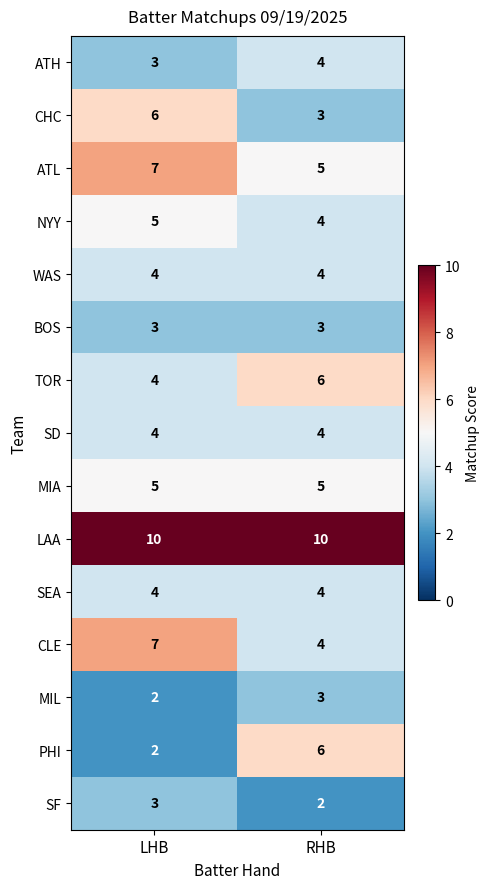

Reading left to right, extract all data points from this chart.

ATH: 3	4
CHC: 6	3
ATL: 7	5
NYY: 5	4
WAS: 4	4
BOS: 3	3
TOR: 4	6
SD: 4	4
MIA: 5	5
LAA: 10	10
SEA: 4	4
CLE: 7	4
MIL: 2	3
PHI: 2	6
SF: 3	2